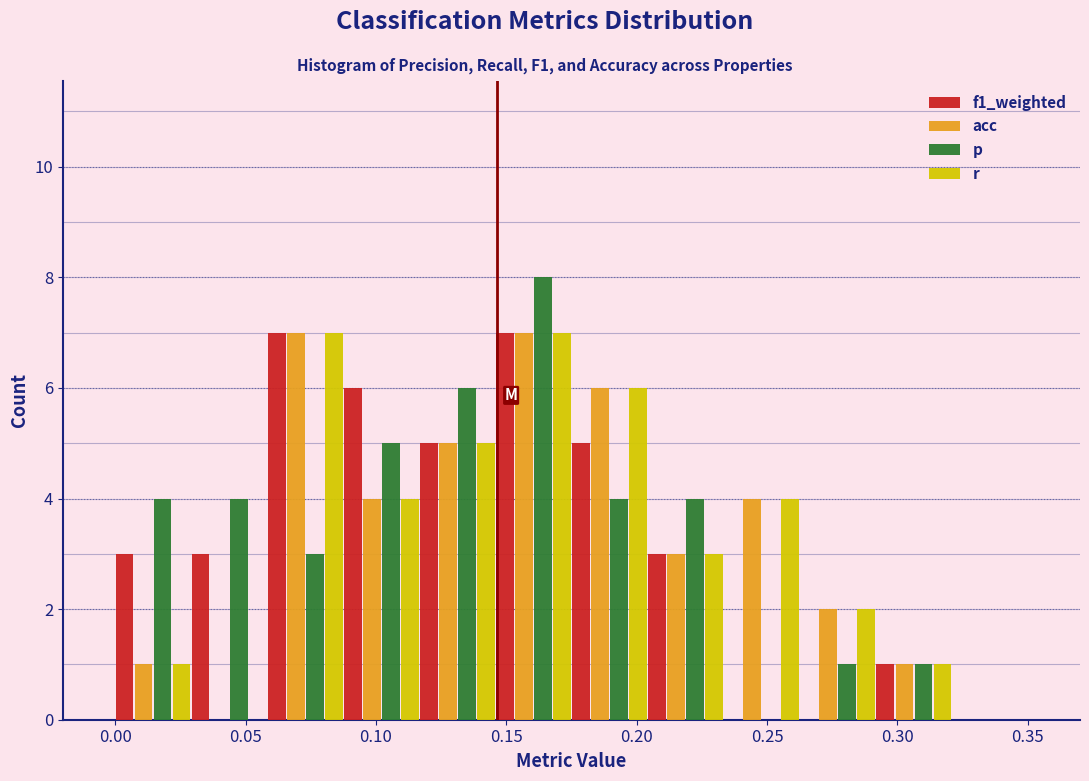

What is the height of the p bar covering 0.290 to 0.320 on the x-axis? Neither the bar edges nor the heights are printed on the chart, so give them approximately, as read against the axes.

1